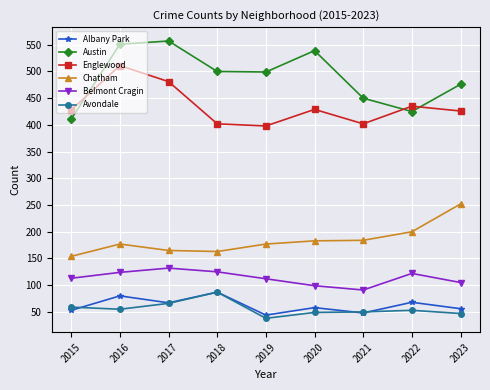

At which category is the sum across all series the highest?

2016